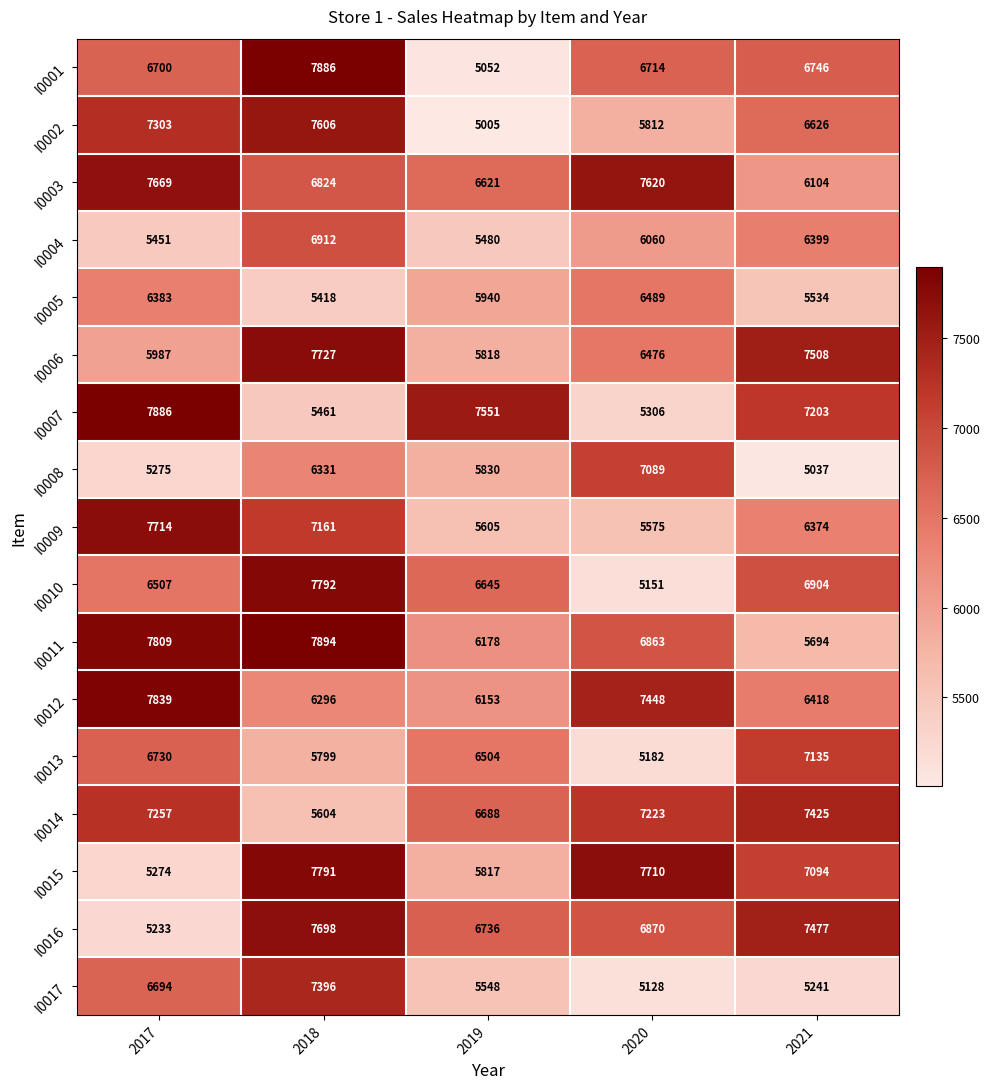

Is it true that I0002 equals 6534 at 2019?

False